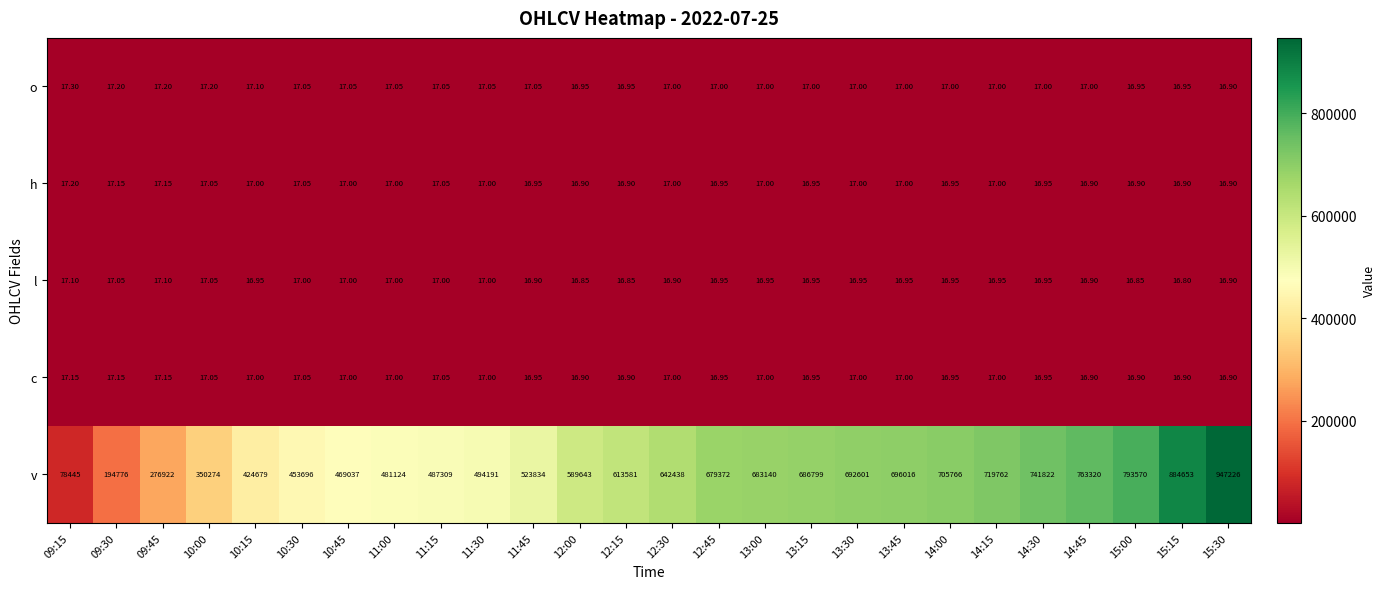

How many series are shown in this chart?

5